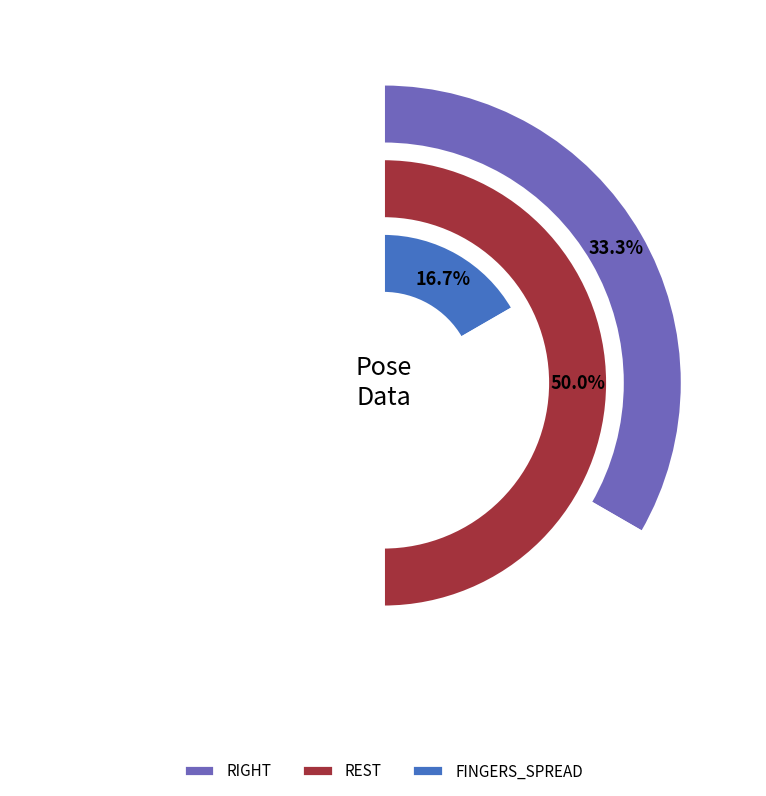

The FINGERS_SPREAD slice represents 56% of the pie. True or false?

False